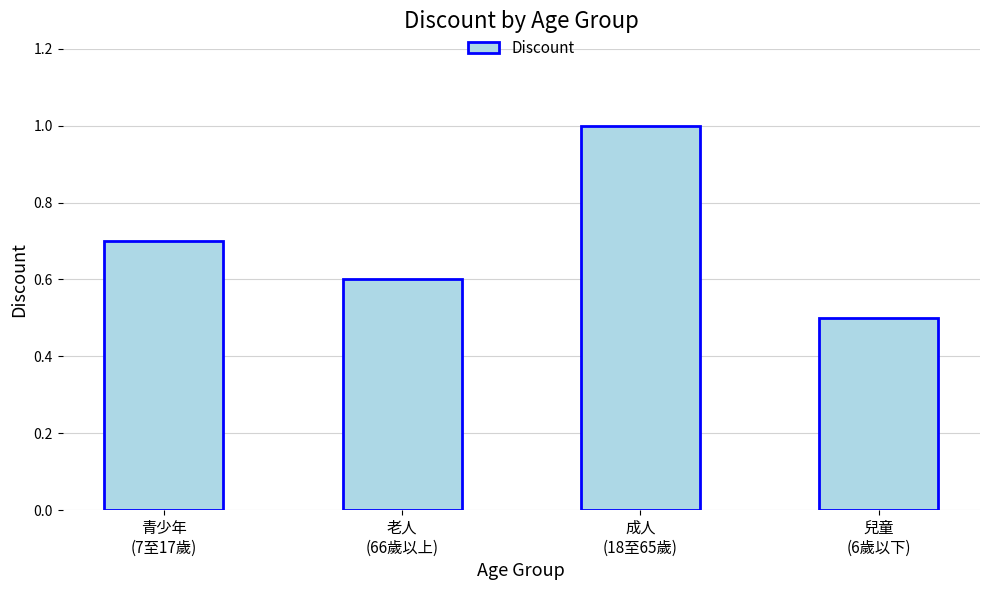

What position from the right is 成人
(18至65歲)?

2